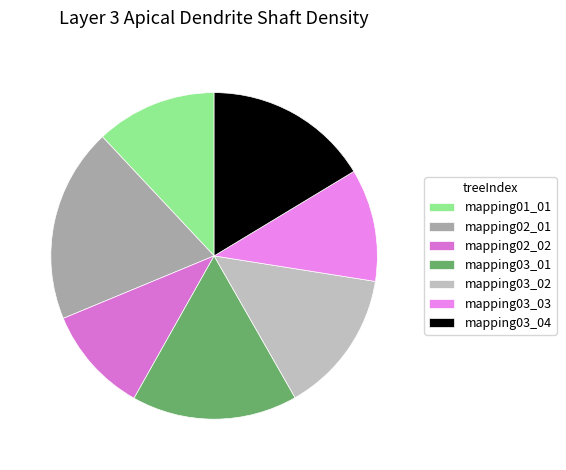

Which category has the biggest portion of the pie?

mapping02_01